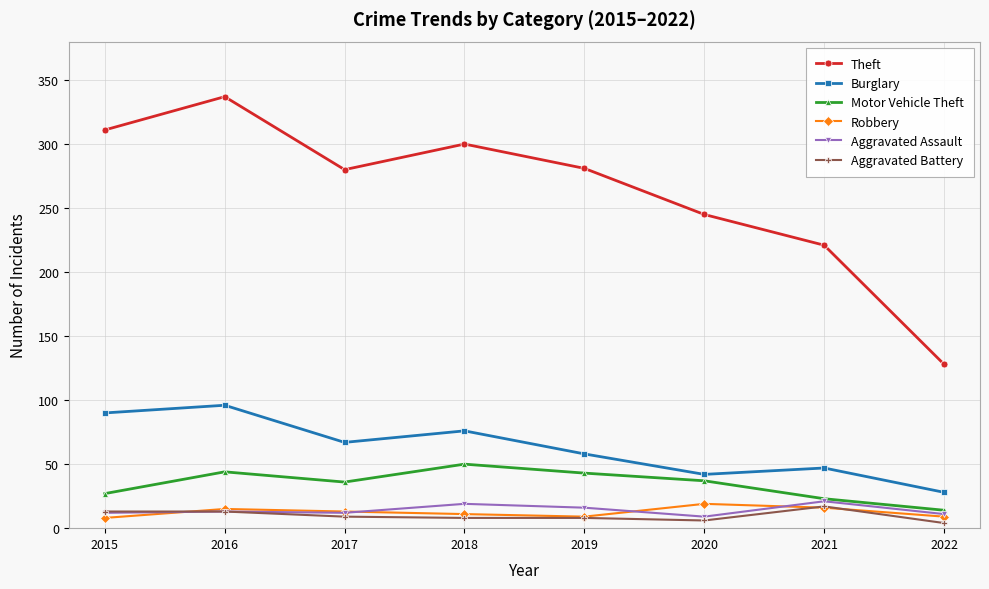

At which label does Theft reach its peak?

2016